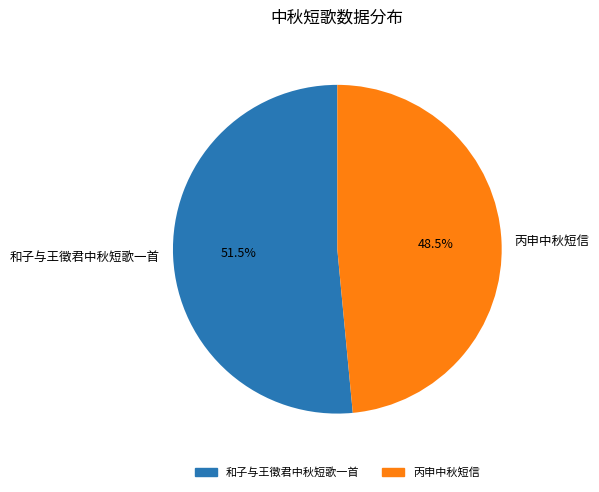

What is the majority slice?

和子与王徵君中秋短歌一首